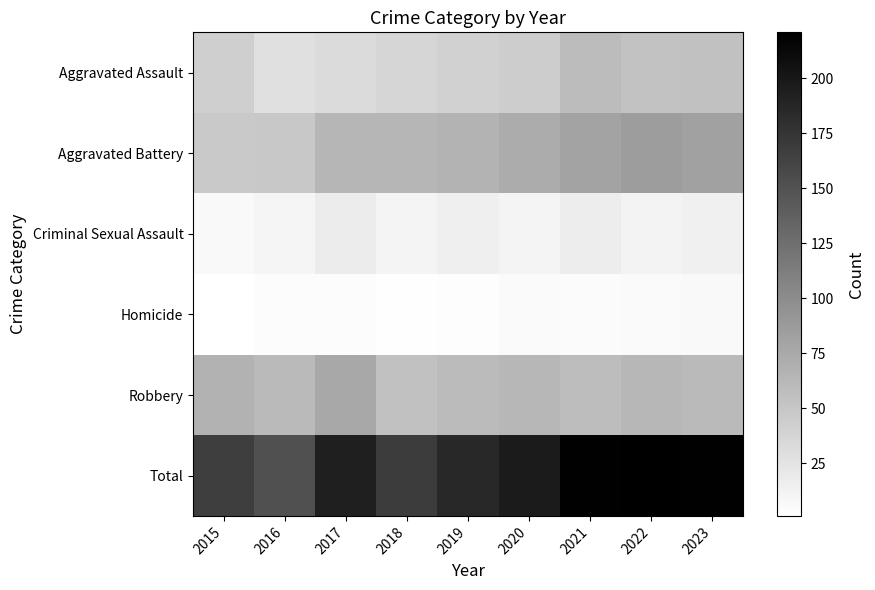

At which category is the sum across all series the highest?

2022